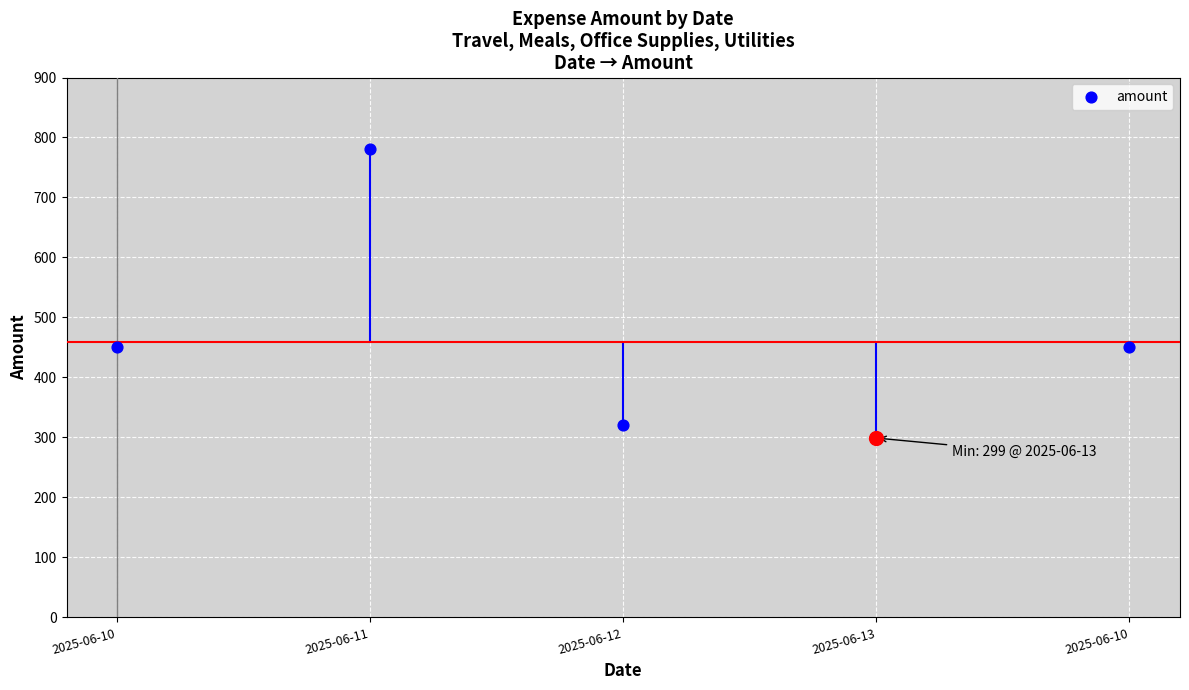

What is the ratio of the value at 2025-06-11 to the value at 2025-06-13?

2.6